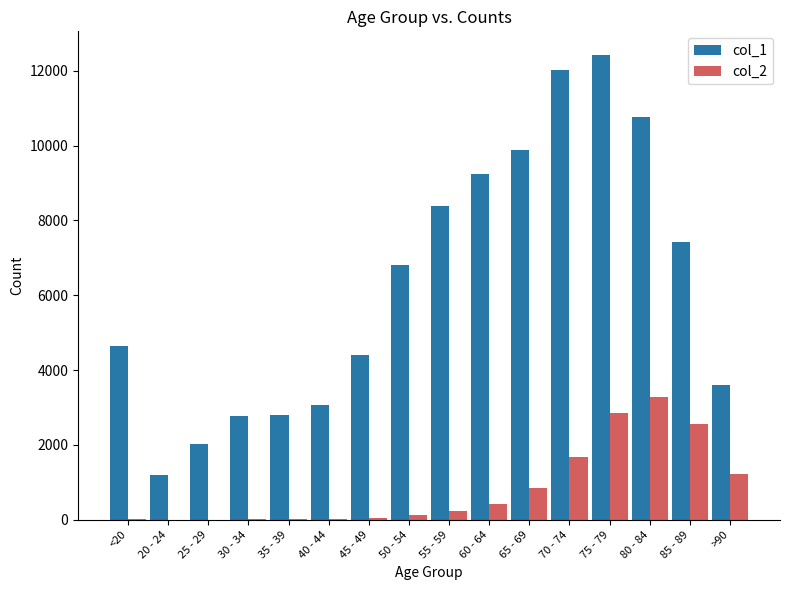

Which series has the largest total across all categories?

col_1